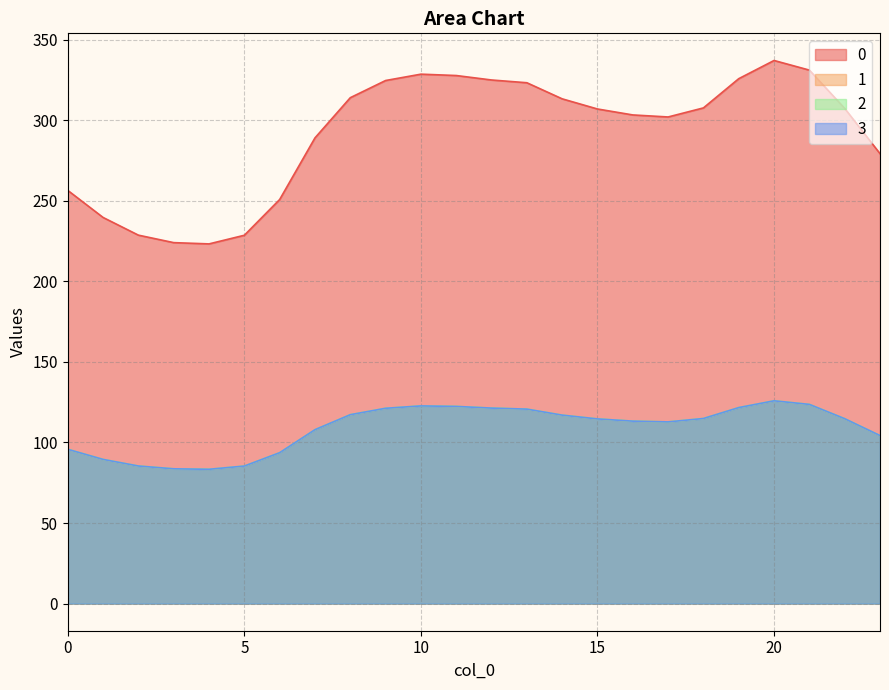

Where does the 2 series first go above 114?

8